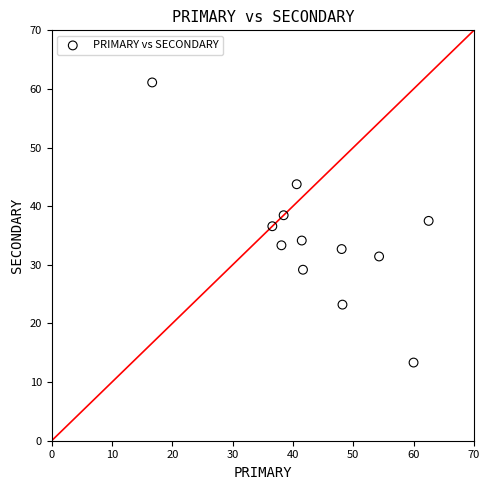

What is the range of Y values (max minus min)?

47.8